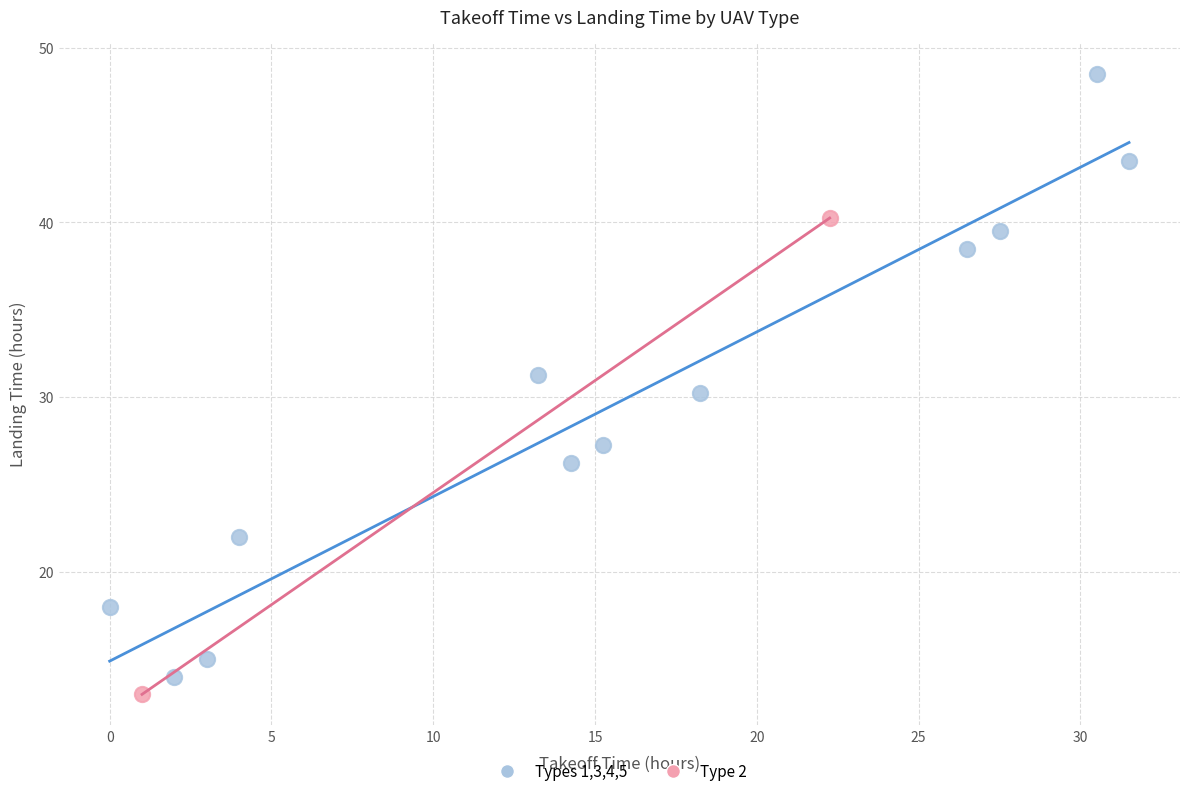

Which series contains the lowest Y value?

Type 2